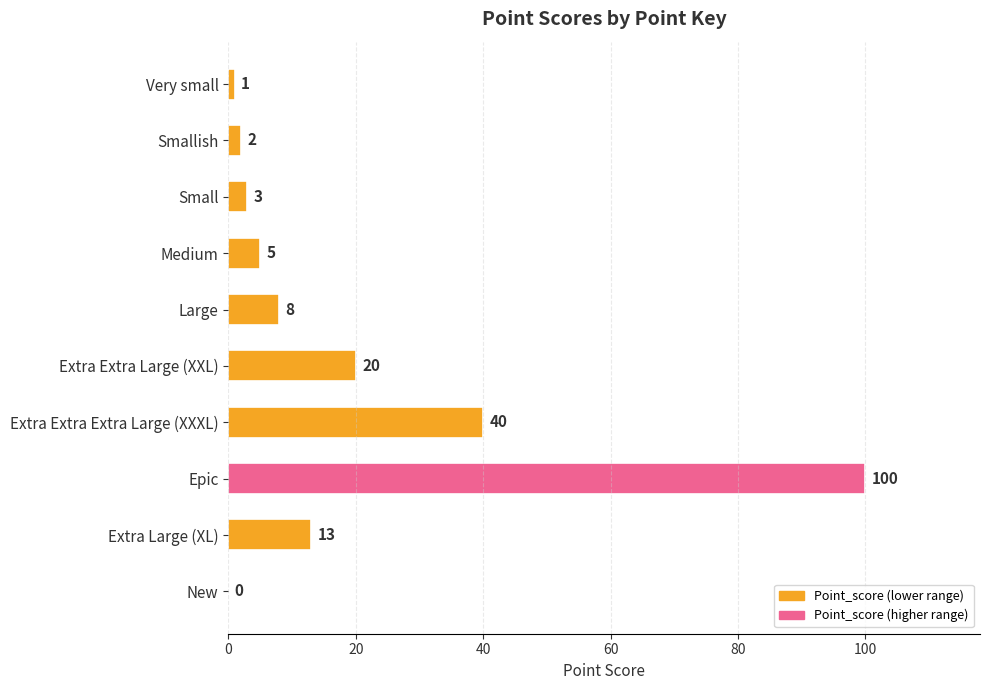

Which category has the highest value across all series?

Epic